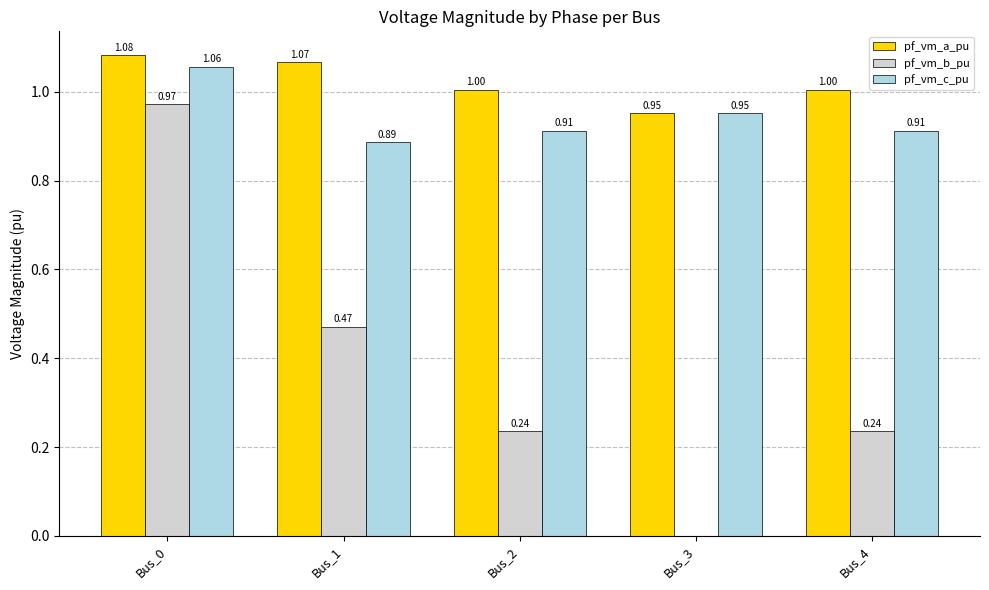

How many data points in pf_vm_a_pu are above 1?

4